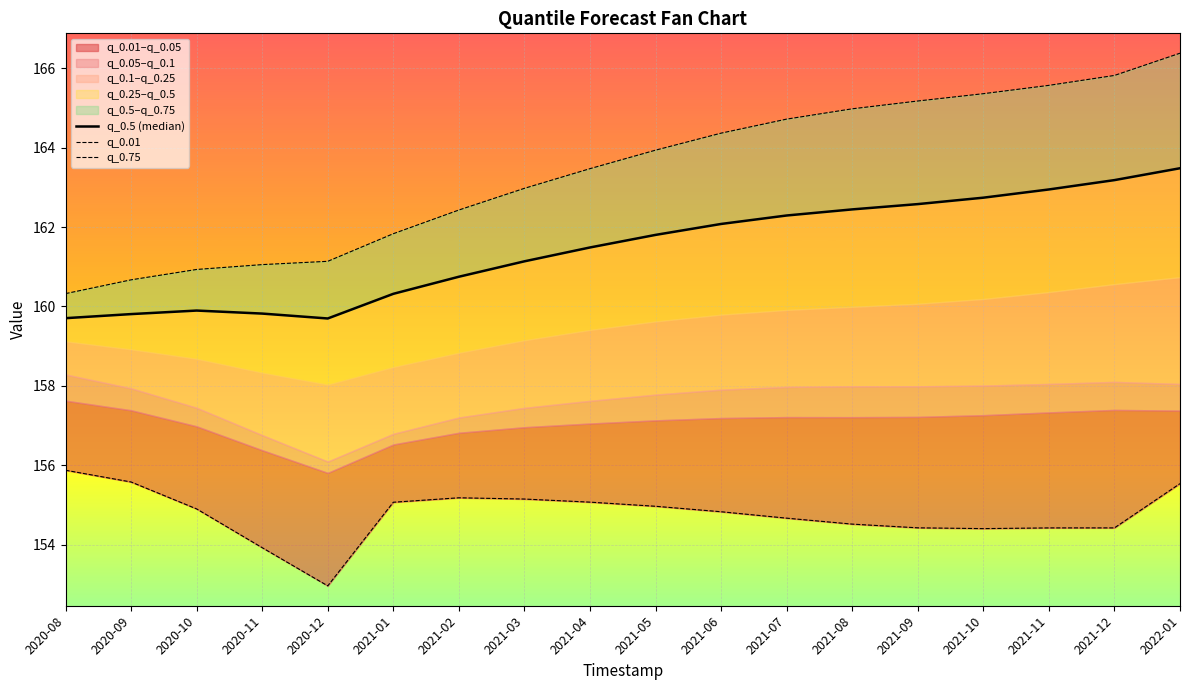

At which label is q_0.5 (median) closest to 161?

2021-03